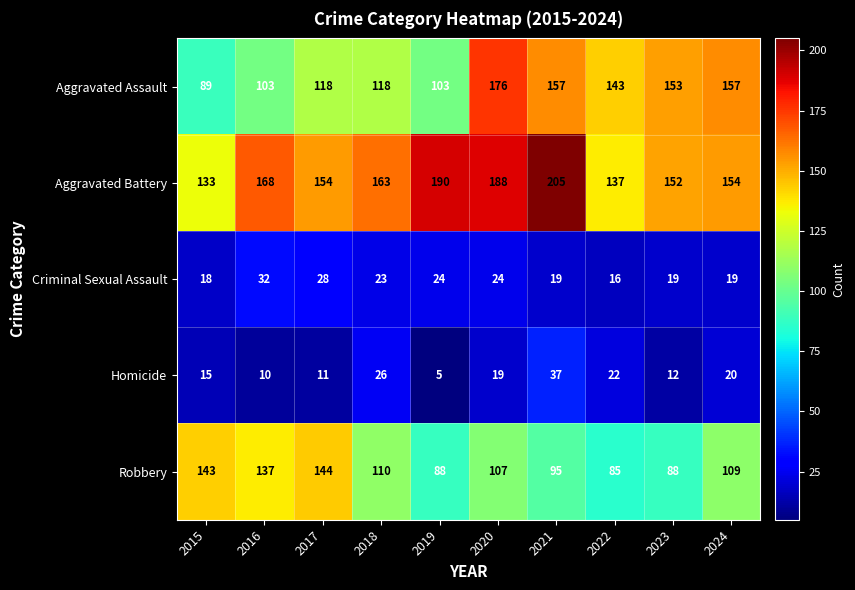

List the series in order of their peak value, highest first.

Aggravated Battery, Aggravated Assault, Robbery, Homicide, Criminal Sexual Assault